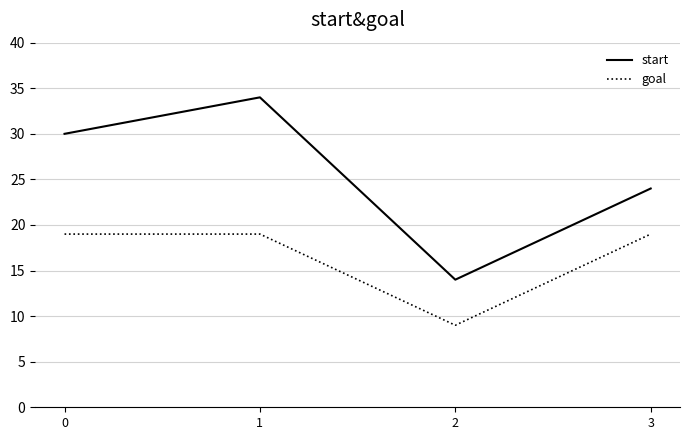

Count the number of data series in this chart.

2